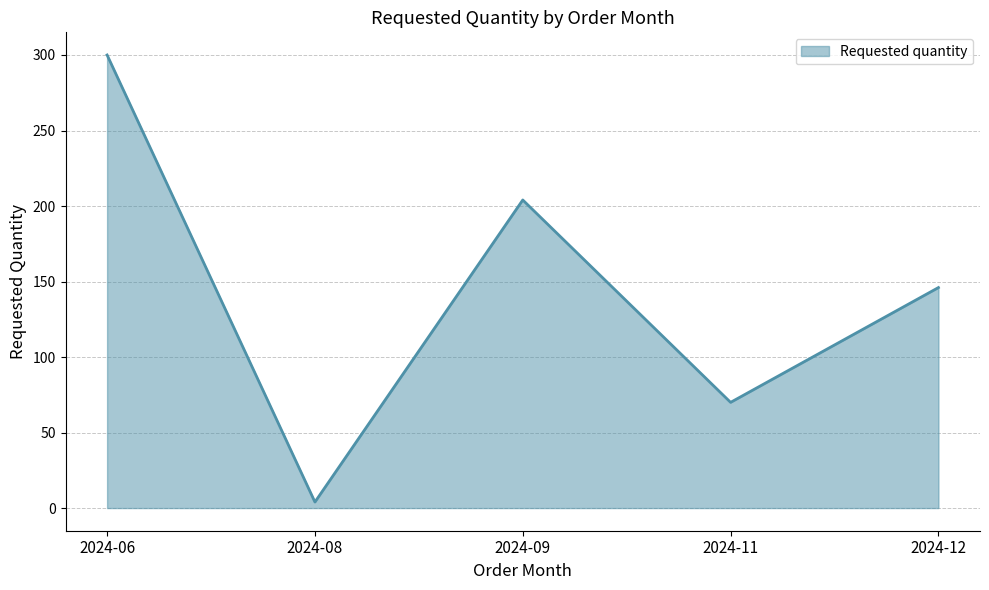

The chart shows a value of 70 at 2024-11. True or false?

True